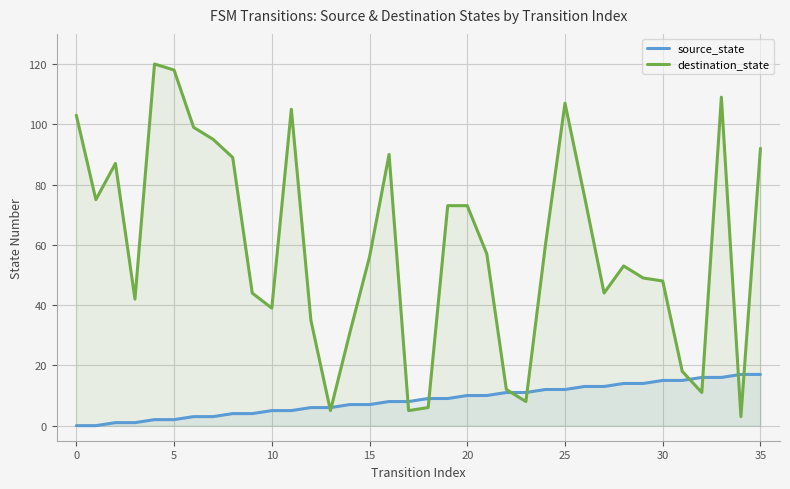

What are all the series names shown in the legend?

source_state, destination_state